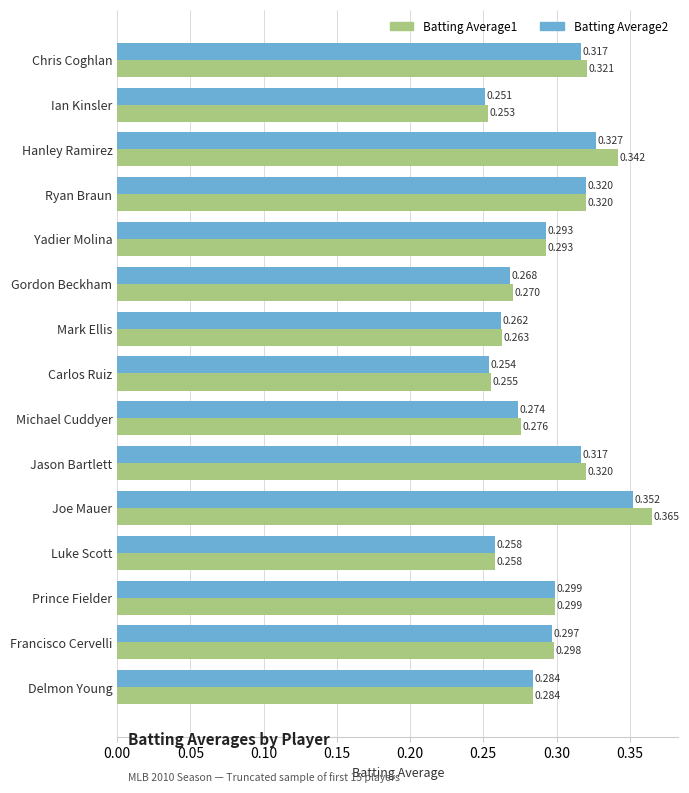

At which category does the chart reach its peak across all series?

Joe Mauer